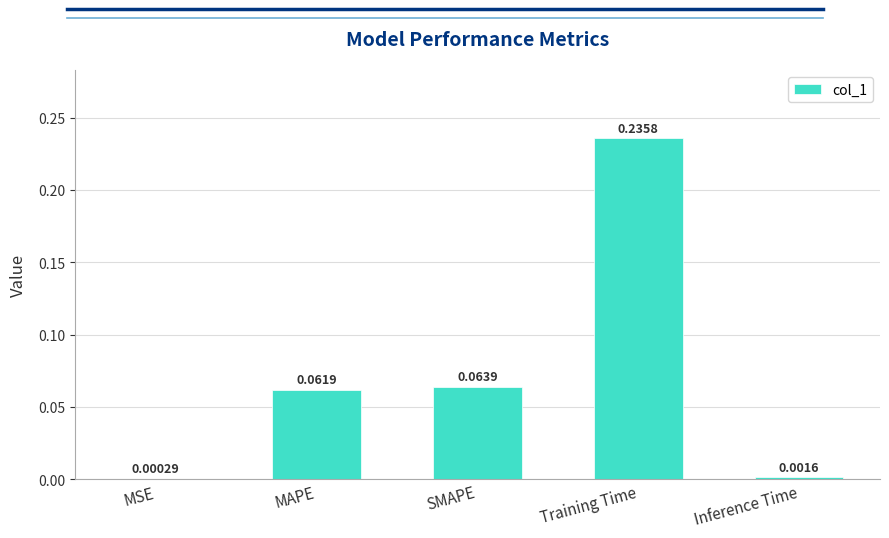

Between Inference Time and SMAPE, which is larger?

SMAPE